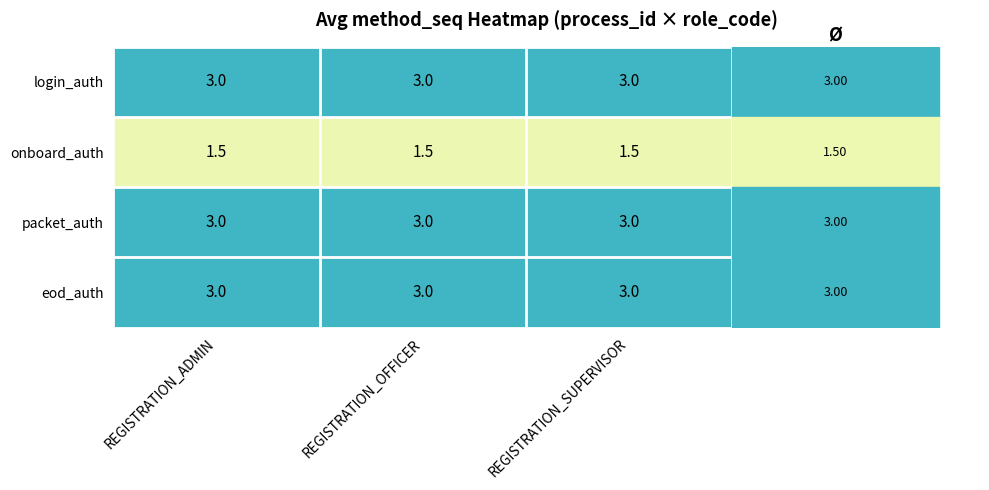

What is the difference between the highest and lowest values at REGISTRATION_SUPERVISOR?

1.5